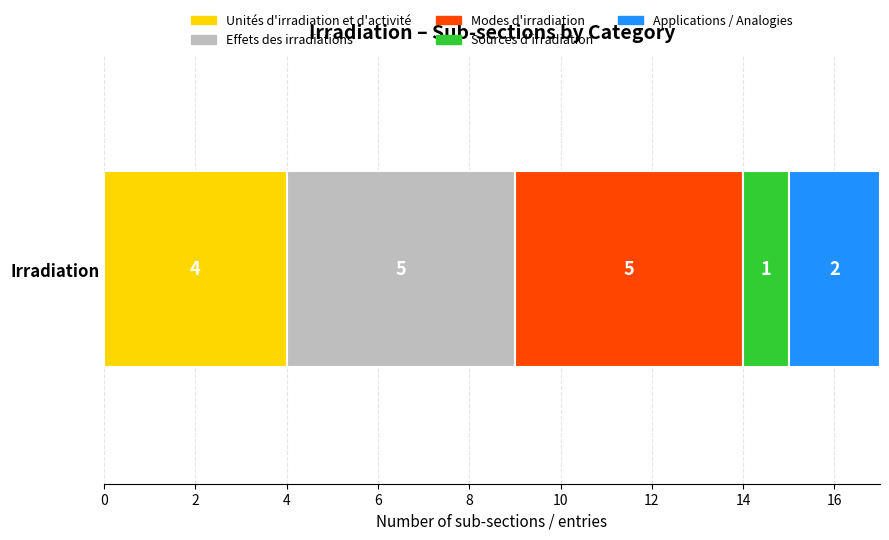

The Unités d'irradiation et d'activité series shows 1 at Irradiation. True or false?

False